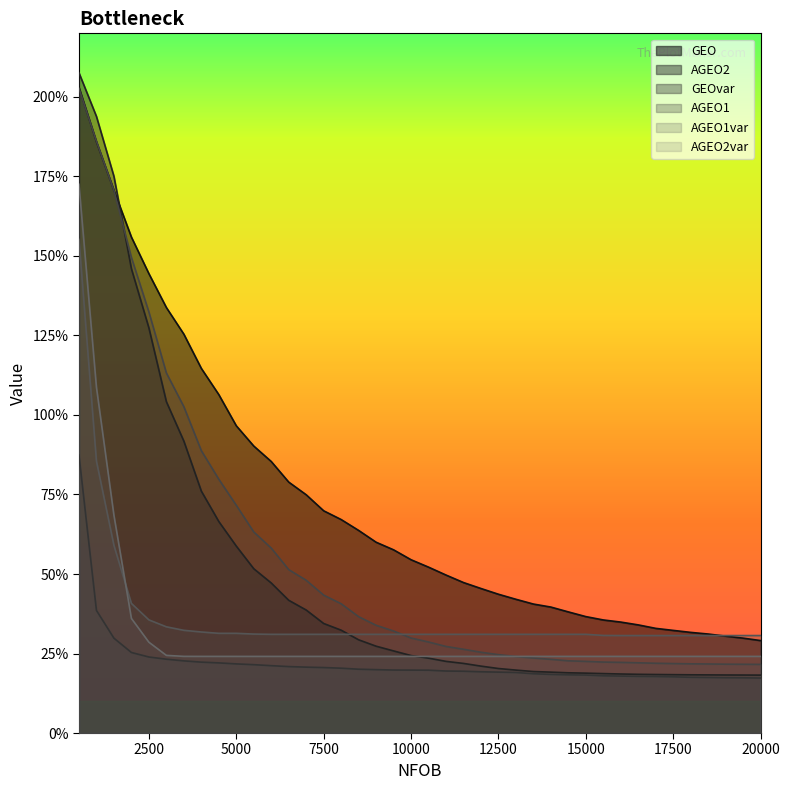

Which series has the largest range (max minus min)?

AGEO2